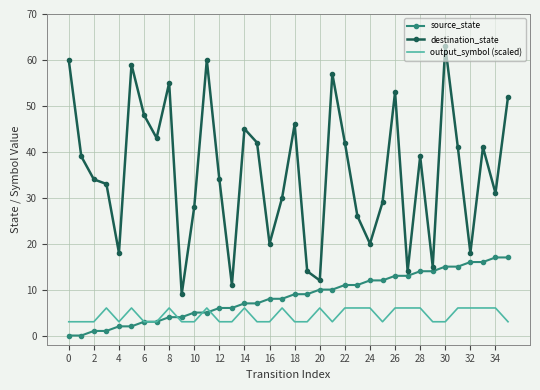

Which series has the largest range (max minus min)?

destination_state